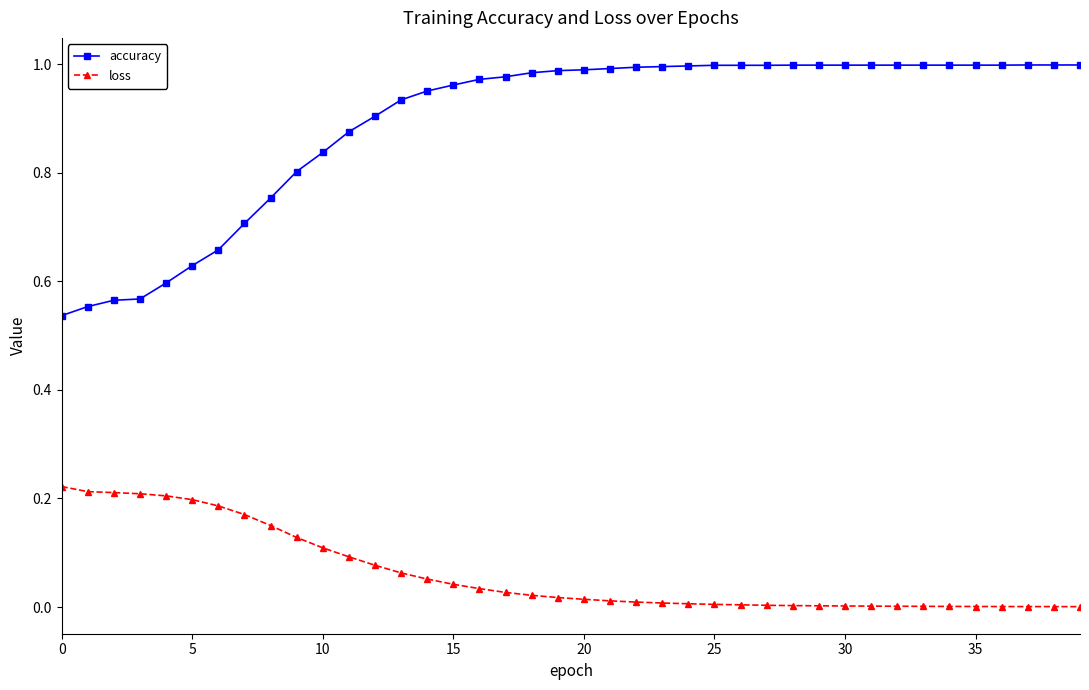

What is the sum of all accuracy values?

35.7